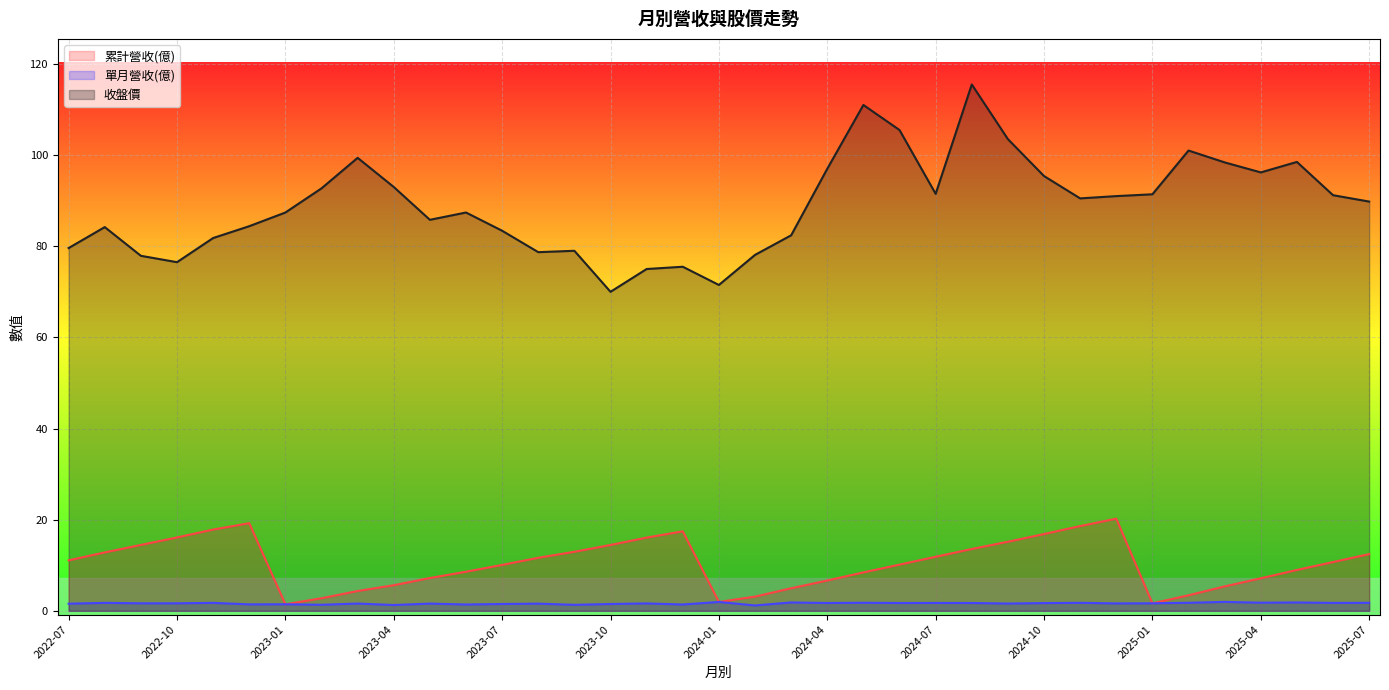

True or false: 收盤價 has a value of 177.9 at 2024-05.

False